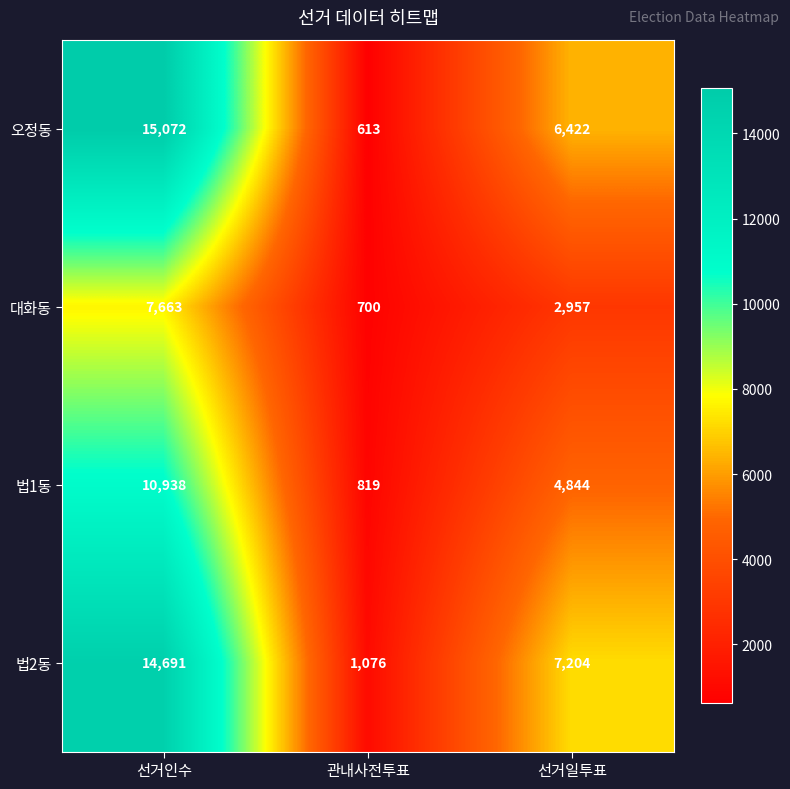

Rank the series by their maximum value, from lowest to highest.

대화동, 법1동, 법2동, 오정동